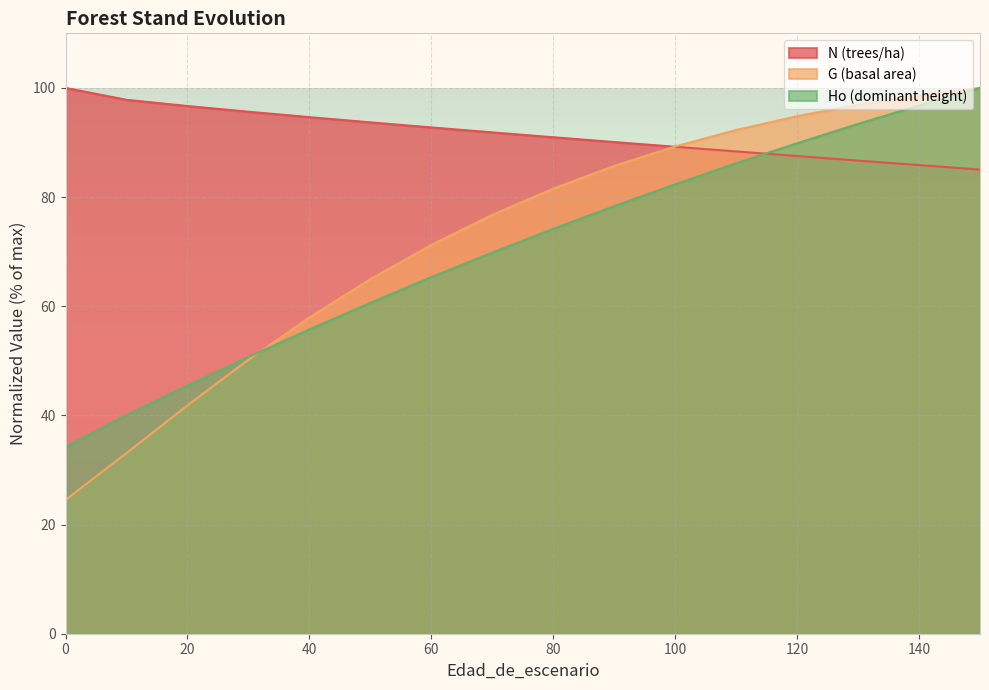

True or false: G has more than 0 interior local peaks.

False